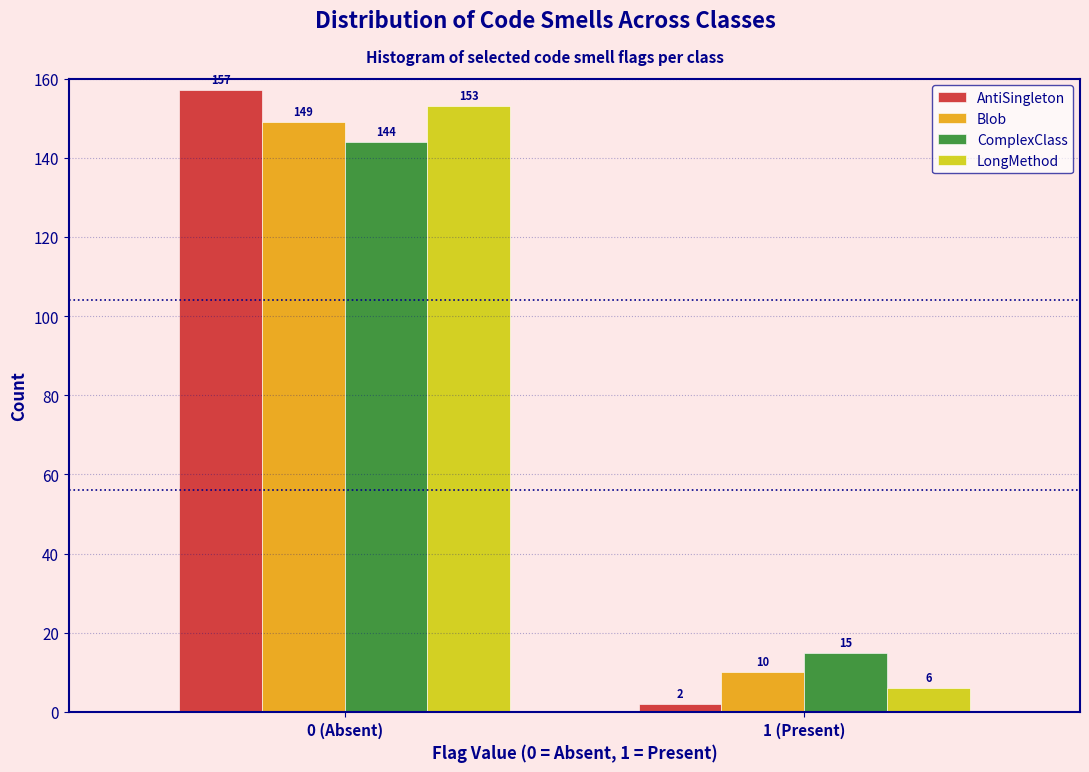

Reading left to right, list all the values displayed in this chart.

AntiSingleton: 0 (Absent)=157	1 (Present)=2
Blob: 0 (Absent)=149	1 (Present)=10
ComplexClass: 0 (Absent)=144	1 (Present)=15
LongMethod: 0 (Absent)=153	1 (Present)=6